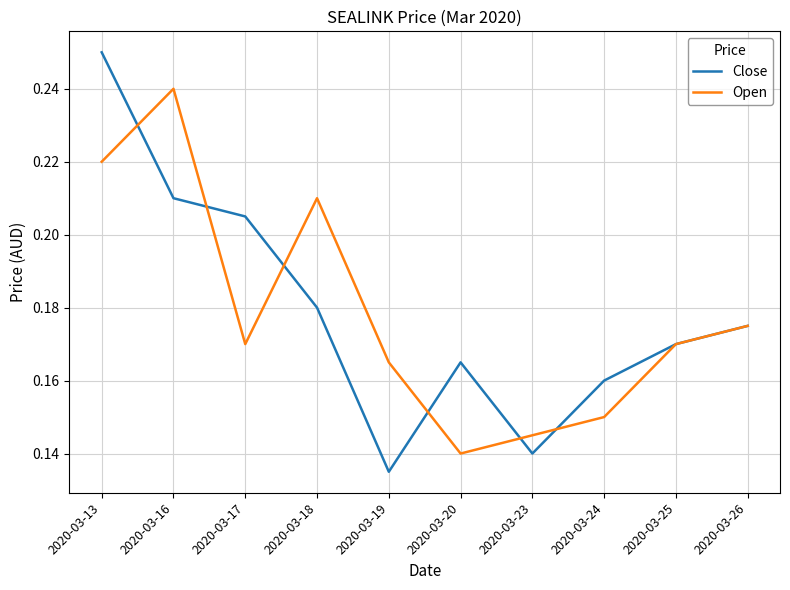

True or false: Open has a value of 0.4 at 2020-03-16.

False